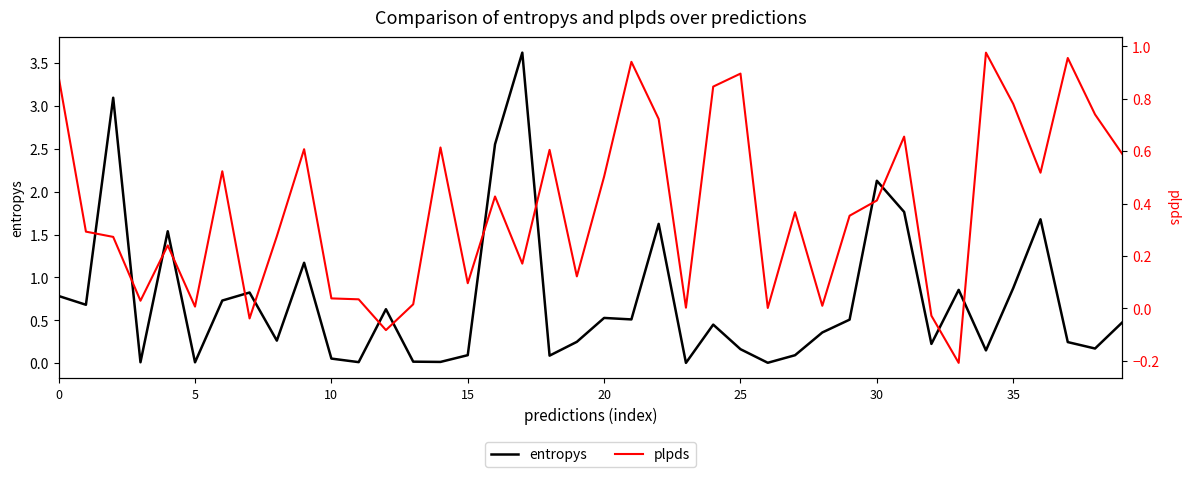

What is the minimum value shown in the chart?

-0.2